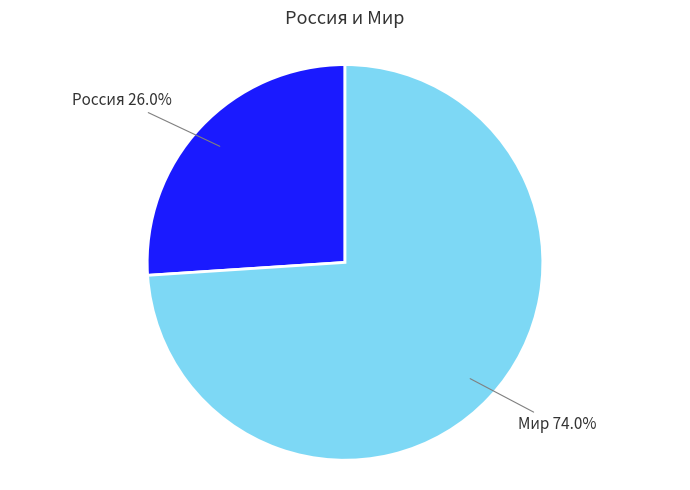

Is it true that Россия is 13% of the pie?

False